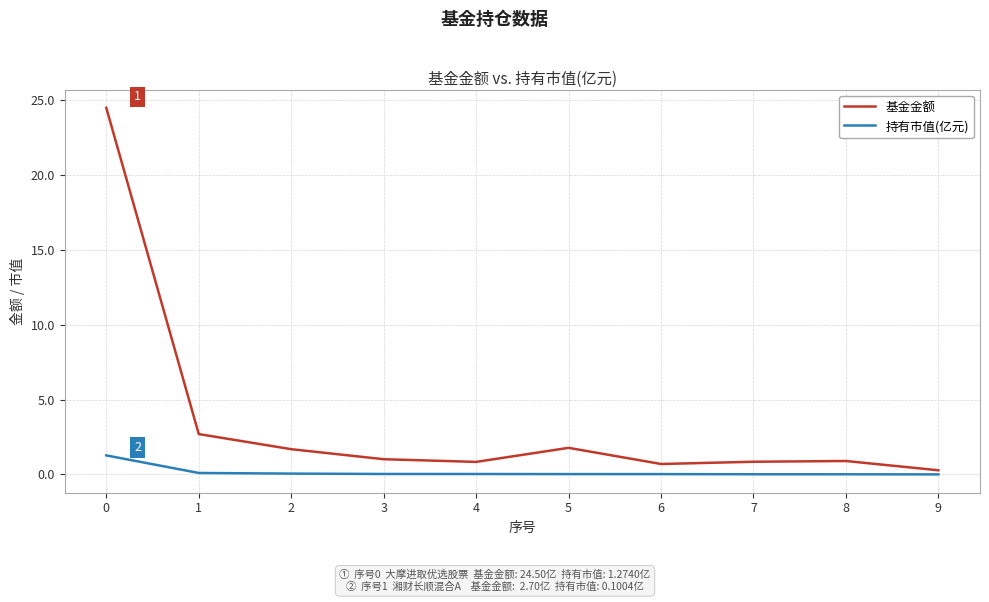

Which series changed the most between 5 and 8?

基金金额